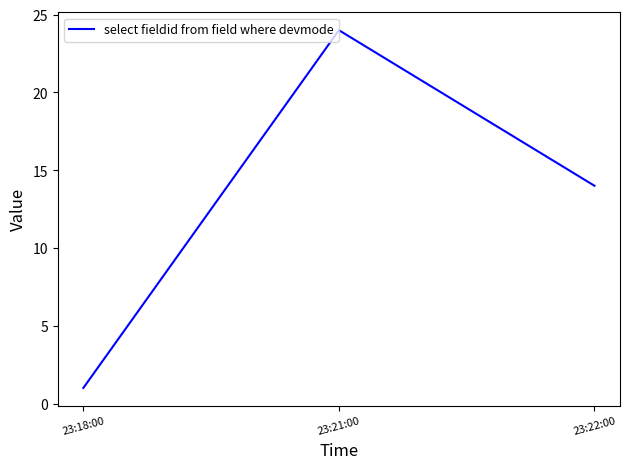

What is the smallest value displayed?

1